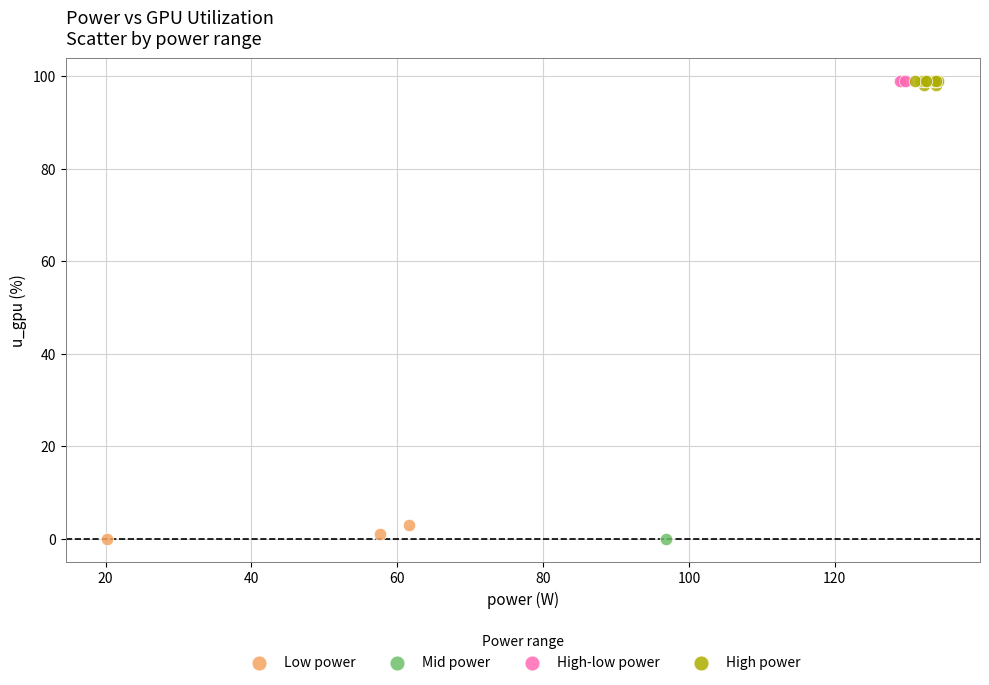

What are all the series names shown in the legend?

Low power, Mid power, High-low power, High power